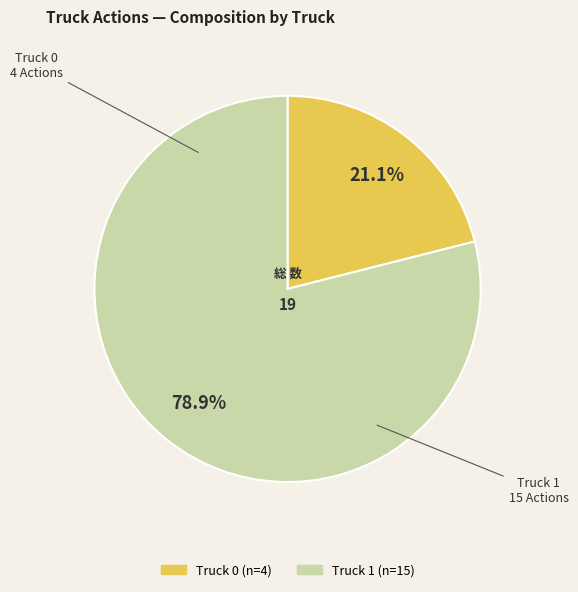

What percentage is the Truck 1 slice, to the nearest percent?

79%